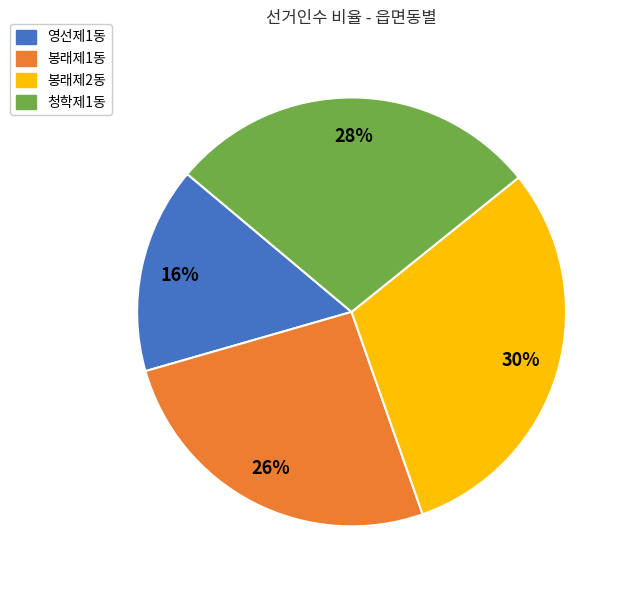

True or false: 영선제1동 accounts for 16% of the total.

True